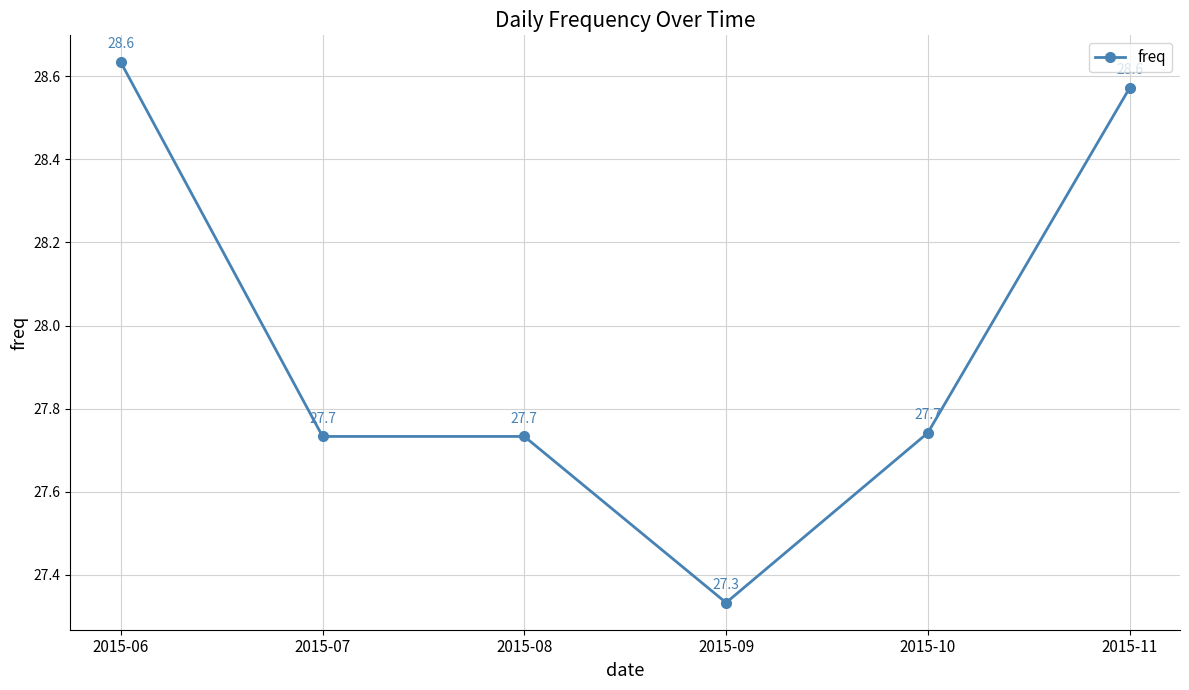

Count the number of data series in this chart.

1